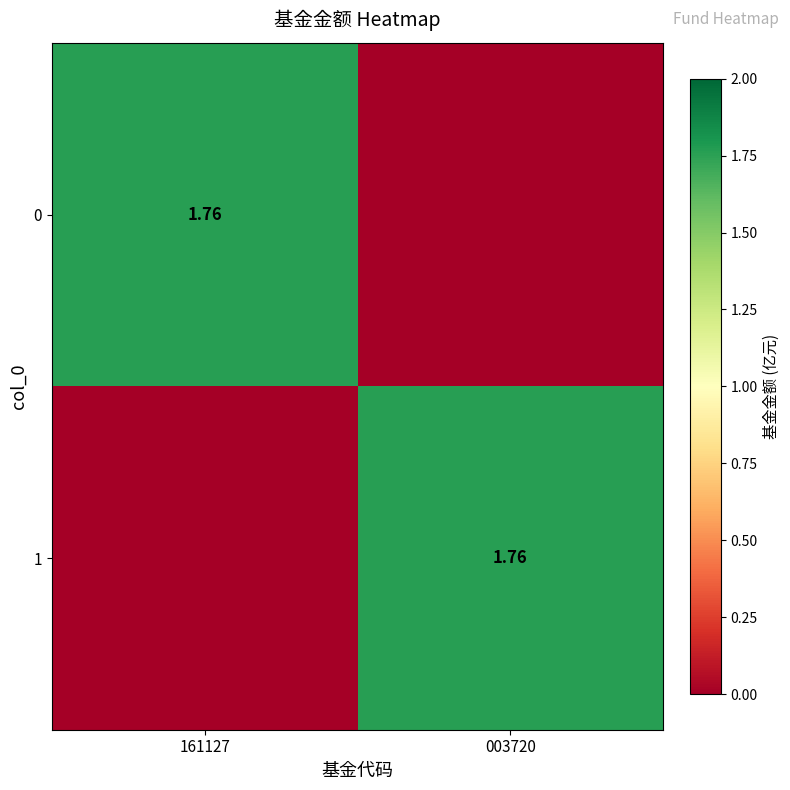

What is the total value across all series at 003720?

1.8